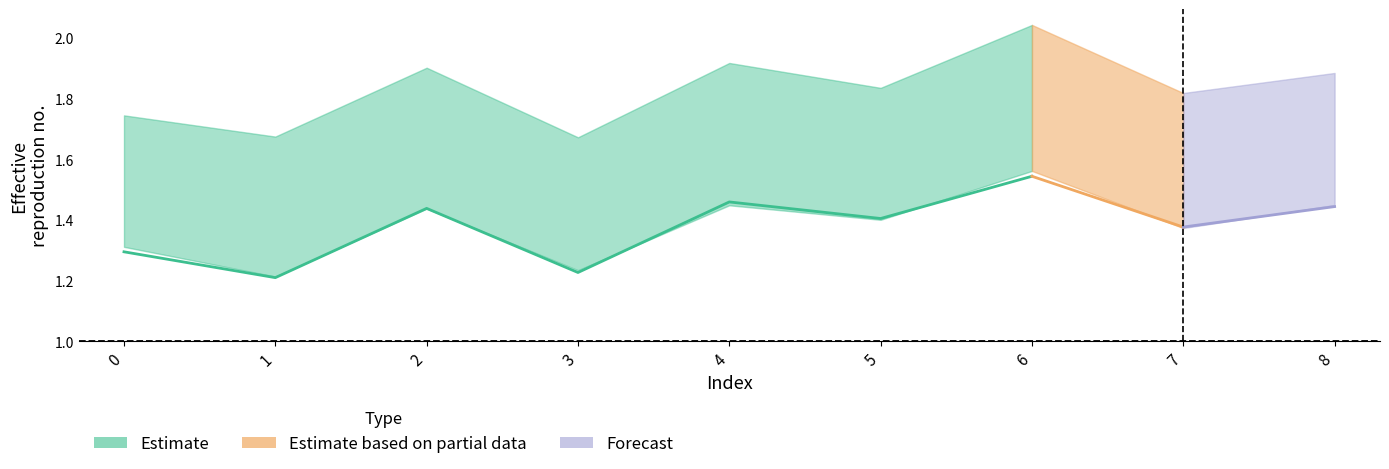

What is the highest value of the alpha_max_vals series?

2.0